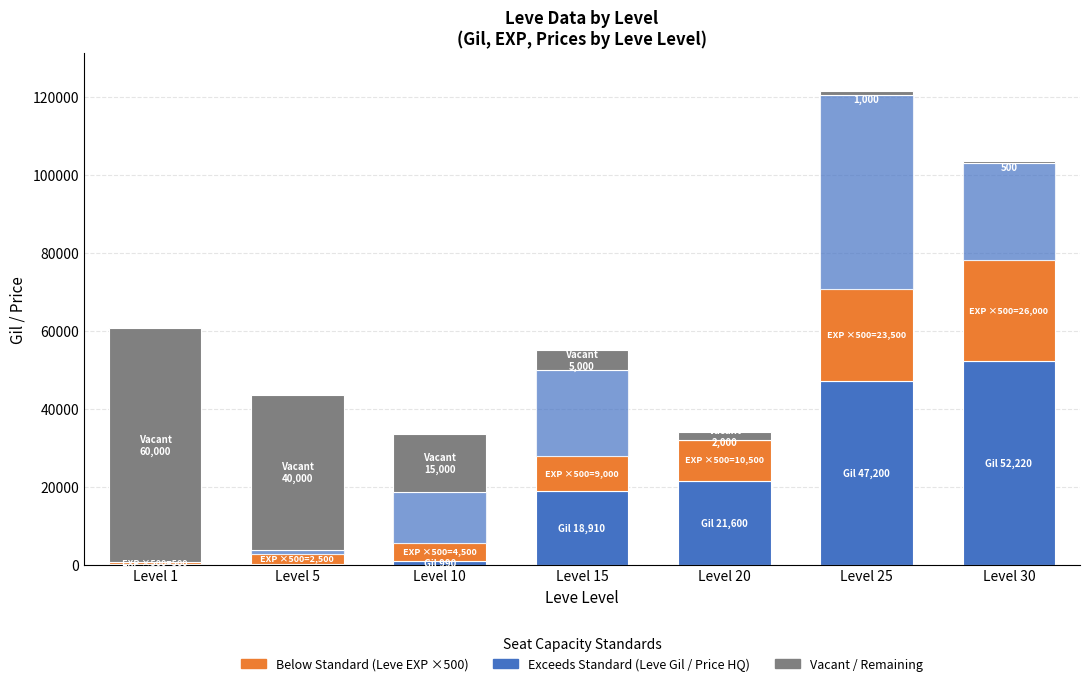

Count the number of data series in this chart.

4